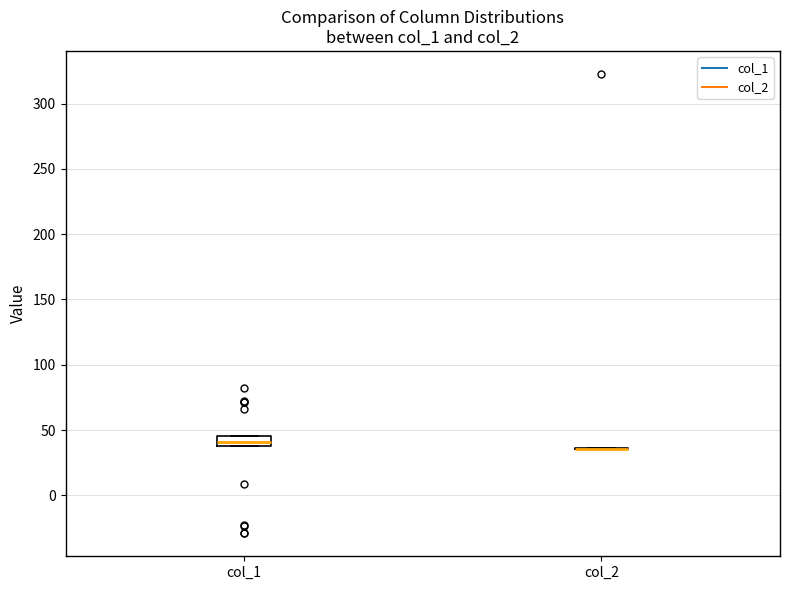

Comparing the boxes themselves (not the whiskers), which one is the tallest?

col_1